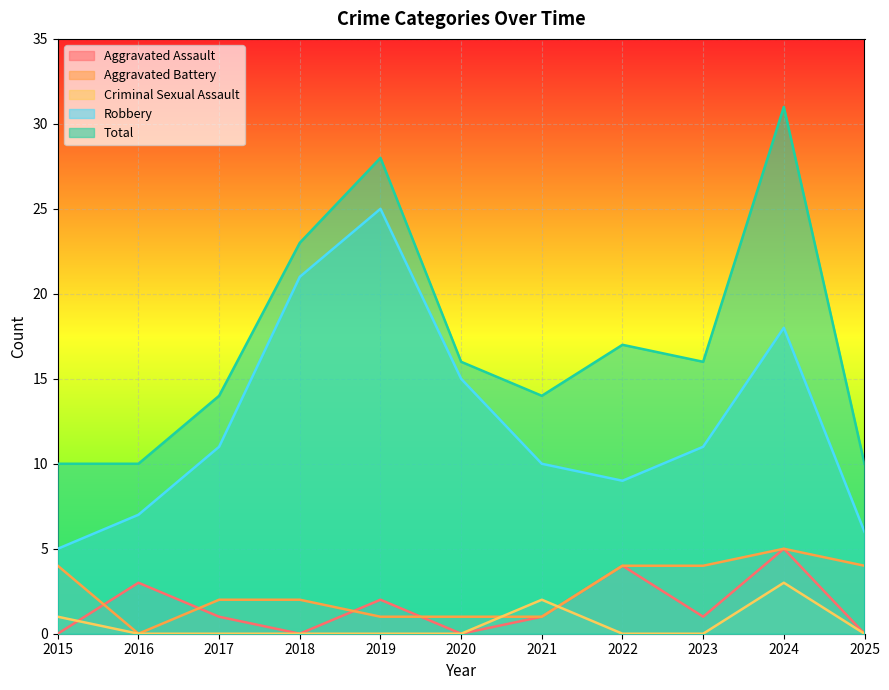

Which category has the lowest value in the Aggravated Assault series?

2015